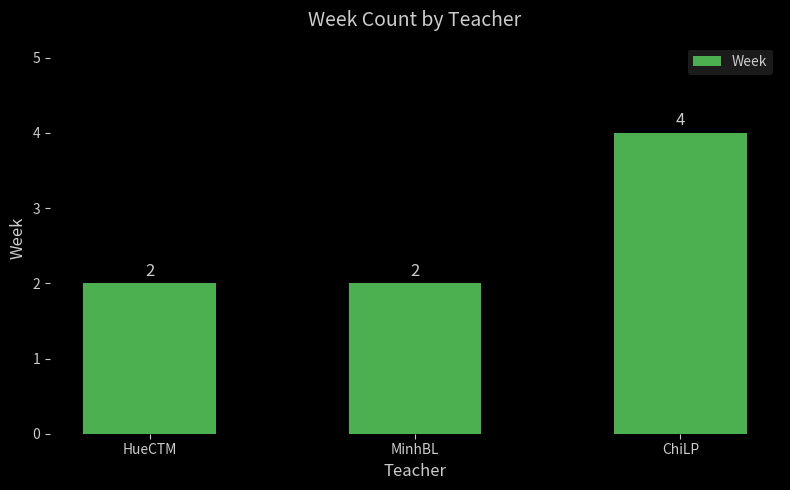

At which category does the chart reach its peak across all series?

ChiLP